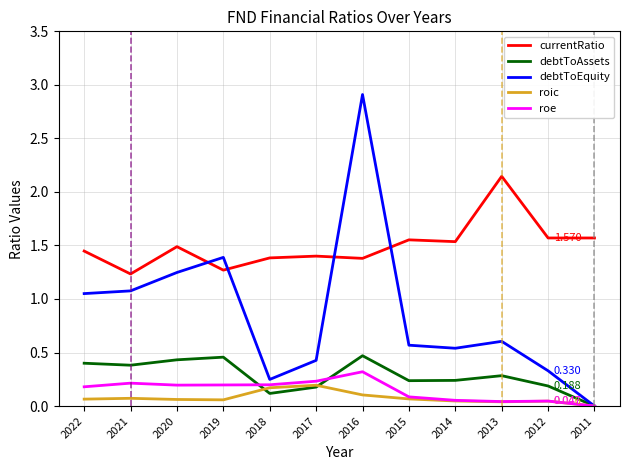

True or false: debtToAssets has a value of 0.2 at 2019.

False